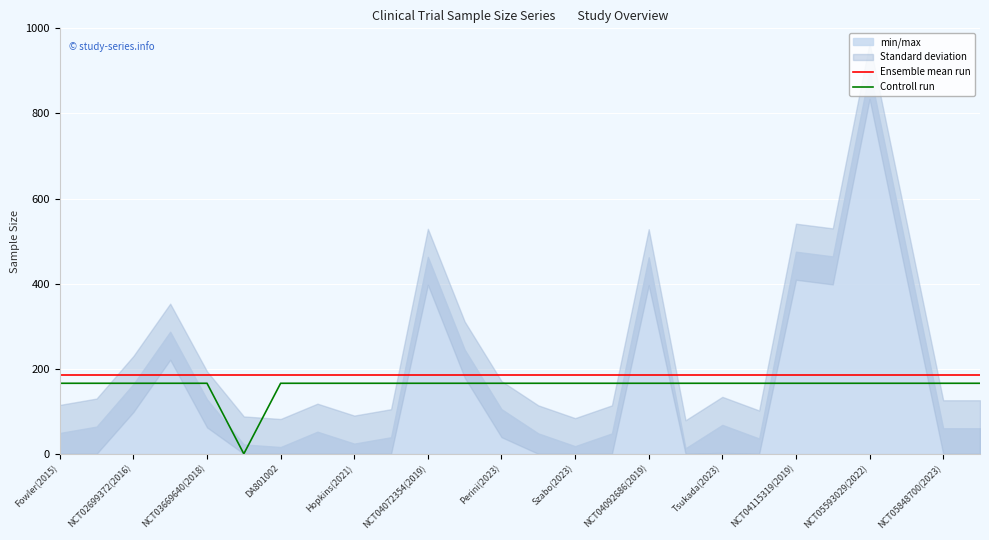

What is the maximum value for Ensemble mean run?

184.2